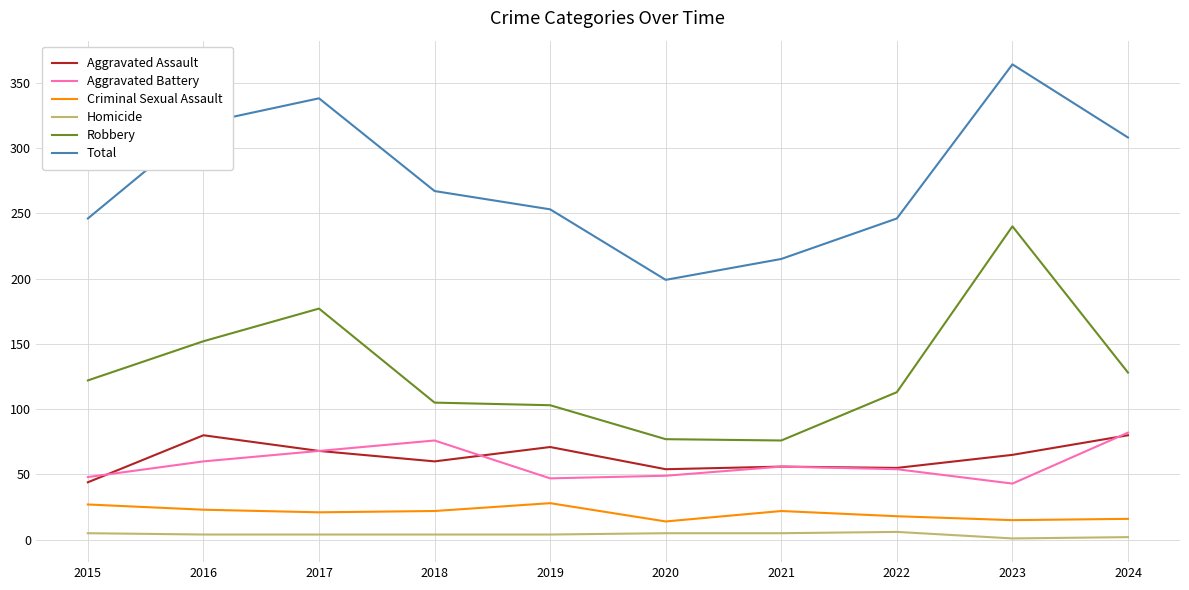

True or false: Aggravated Battery and Criminal Sexual Assault cross at least once.

False